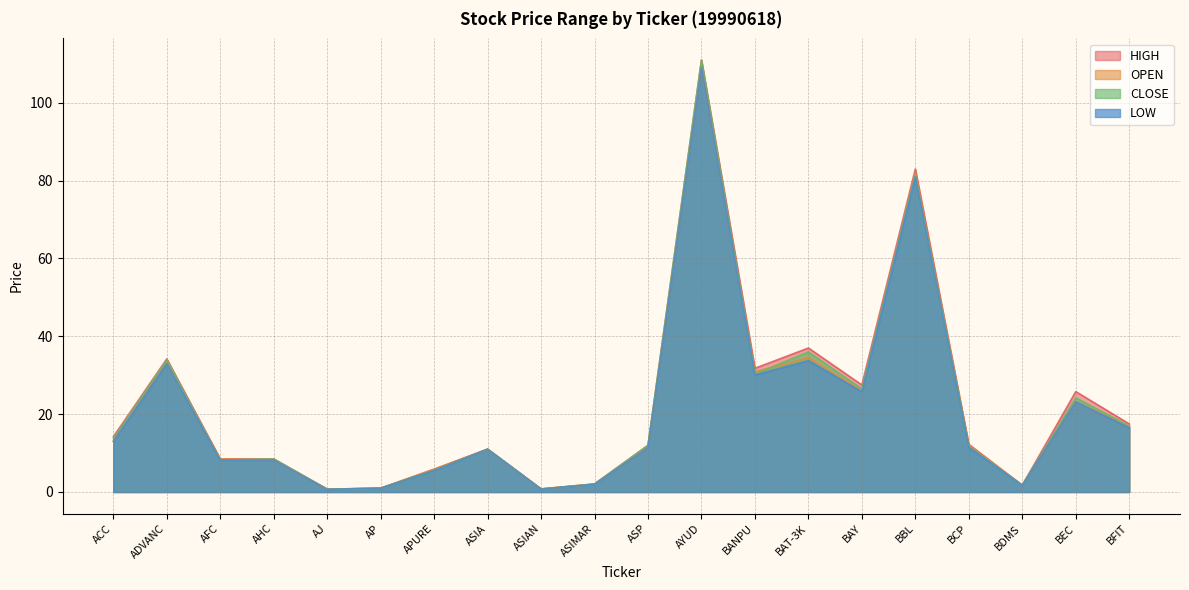

Read the <LOW> value at BDMS.

1.7